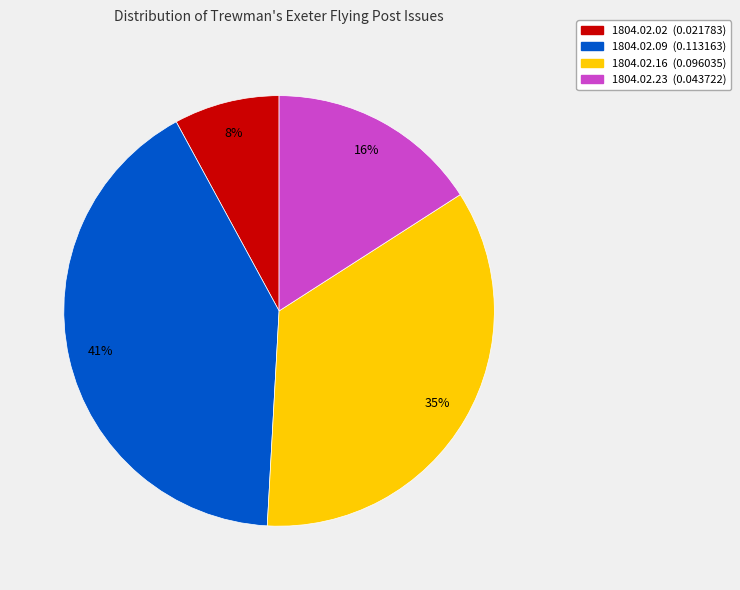

Which slice is the largest?

1804.02.09